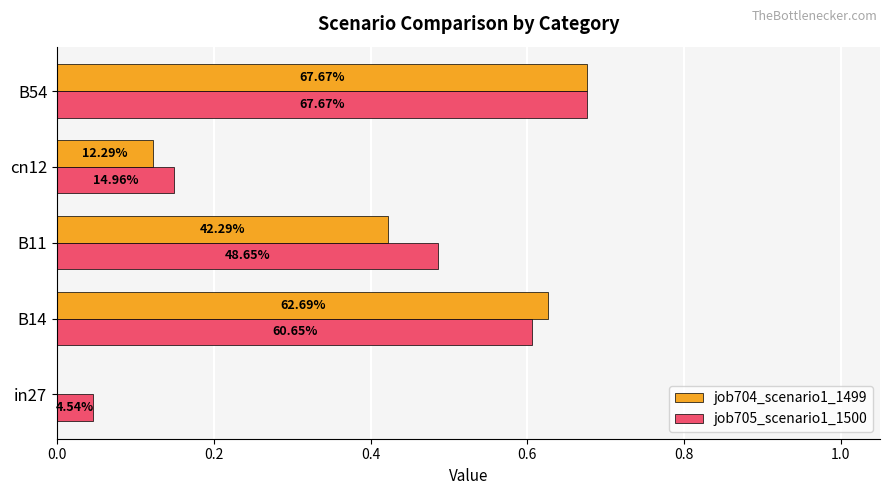

What is the value of the job705_scenario1_1500 bar at the 3rd from the left?

0.5